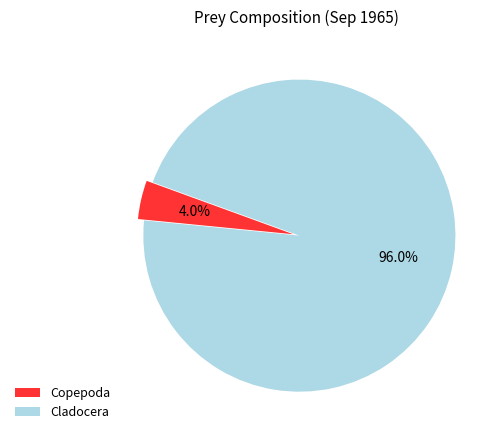

What percentage do Copepoda and Cladocera together represent?

100.0%